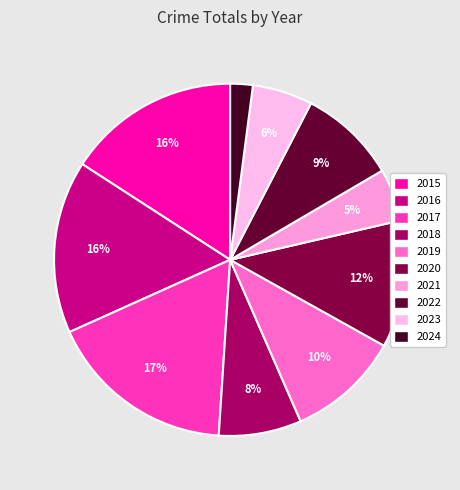

Which slice is the smallest?

2024